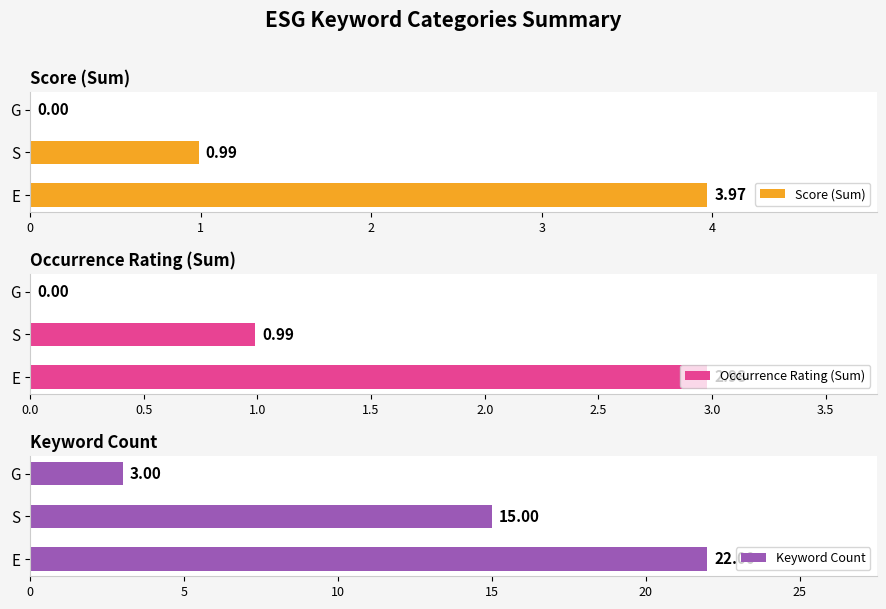

Reading left to right, extract all data points from this chart.

Score (Sum): 0=4.0	1=1.0	2=0.0
Occurrence Rating (Sum): 0=3.0	1=1.0	2=0.0
Keyword Count: 0=22.0	1=15.0	2=3.0